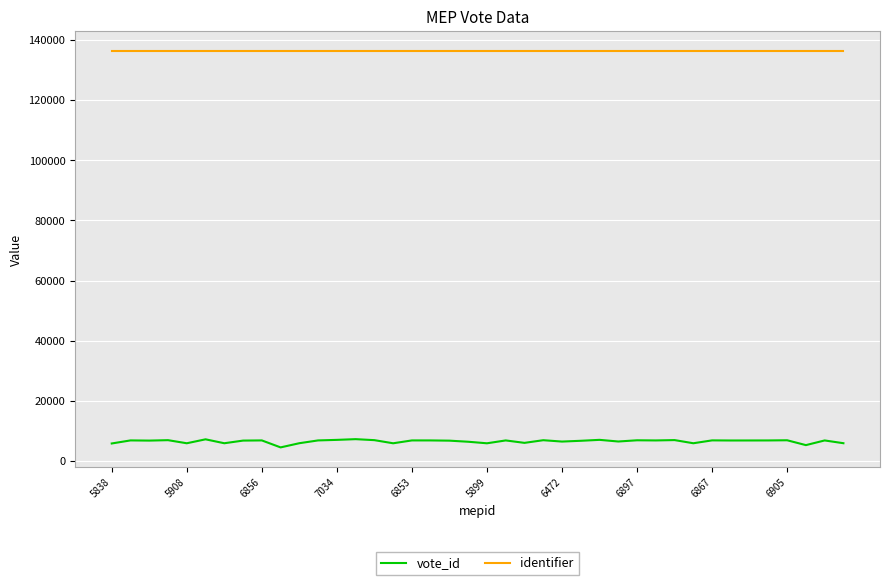

True or false: identifier and vote_id intersect in this chart.

False